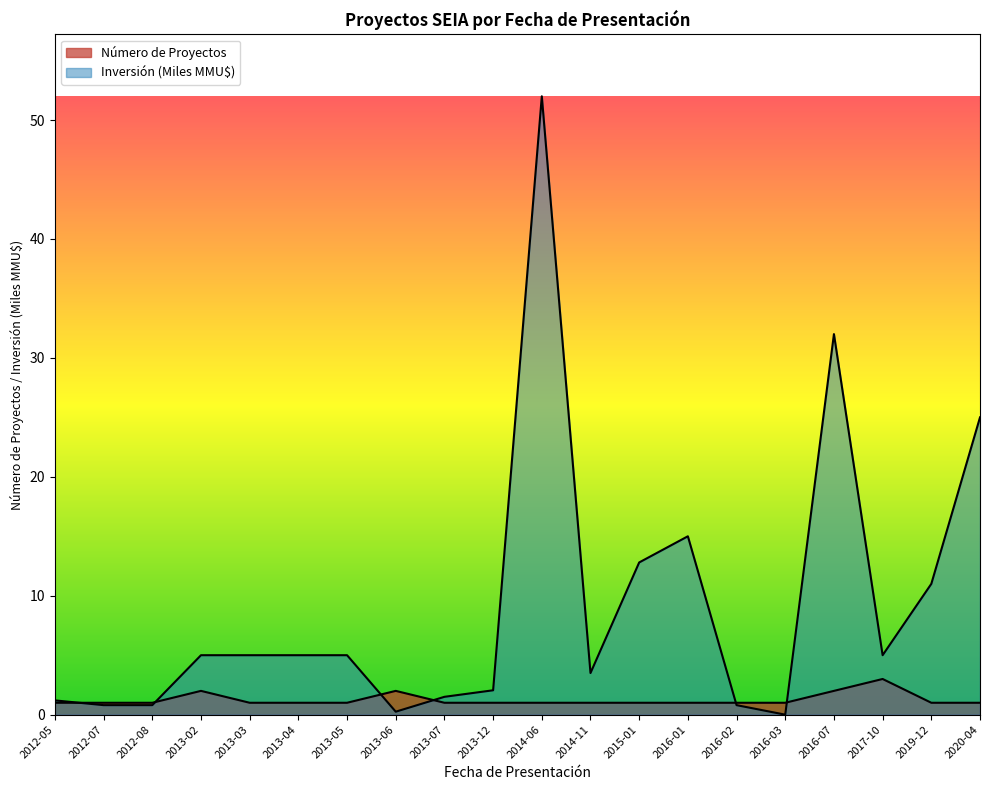

At 2015-01, list the series in order from smallest to largest.

Número de Proyectos, Inversión (MMU$)